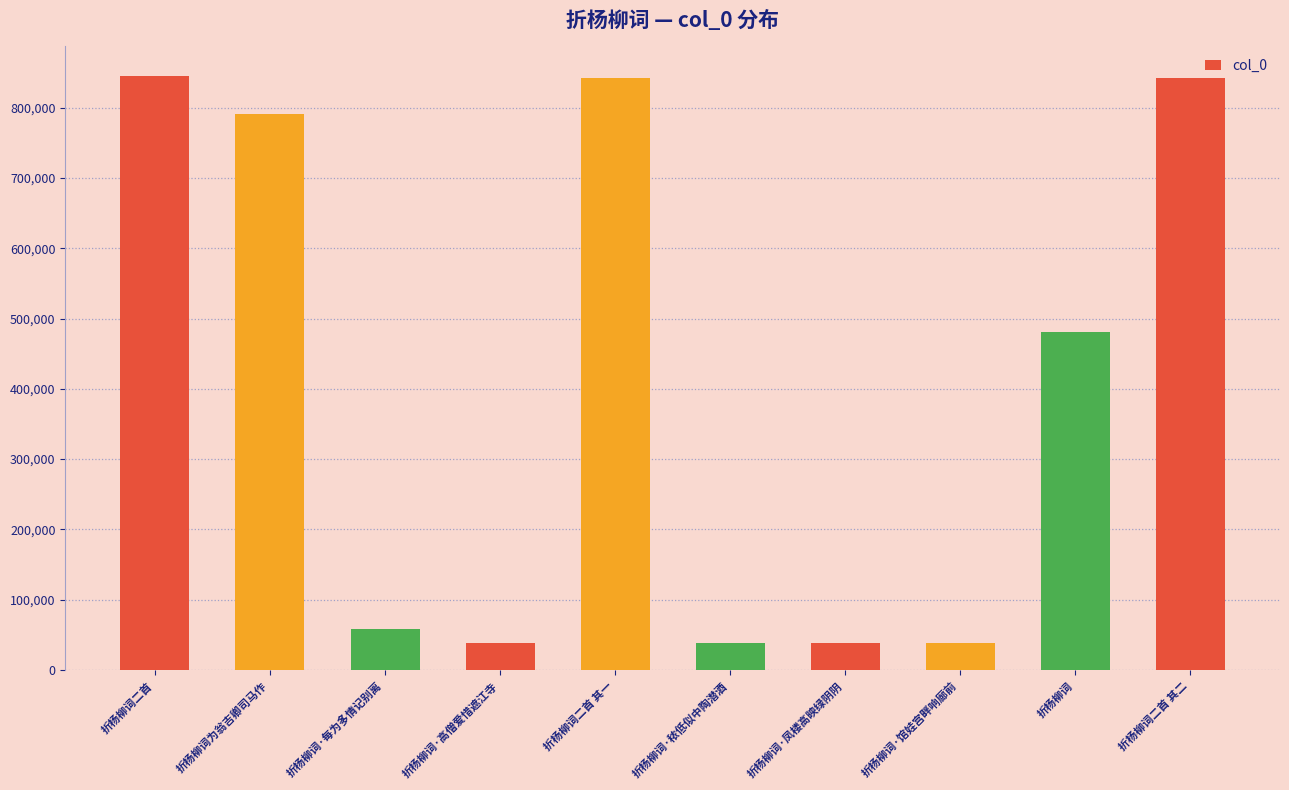

Is it true that the value at 折杨柳词二首 其一 is 841663?

True